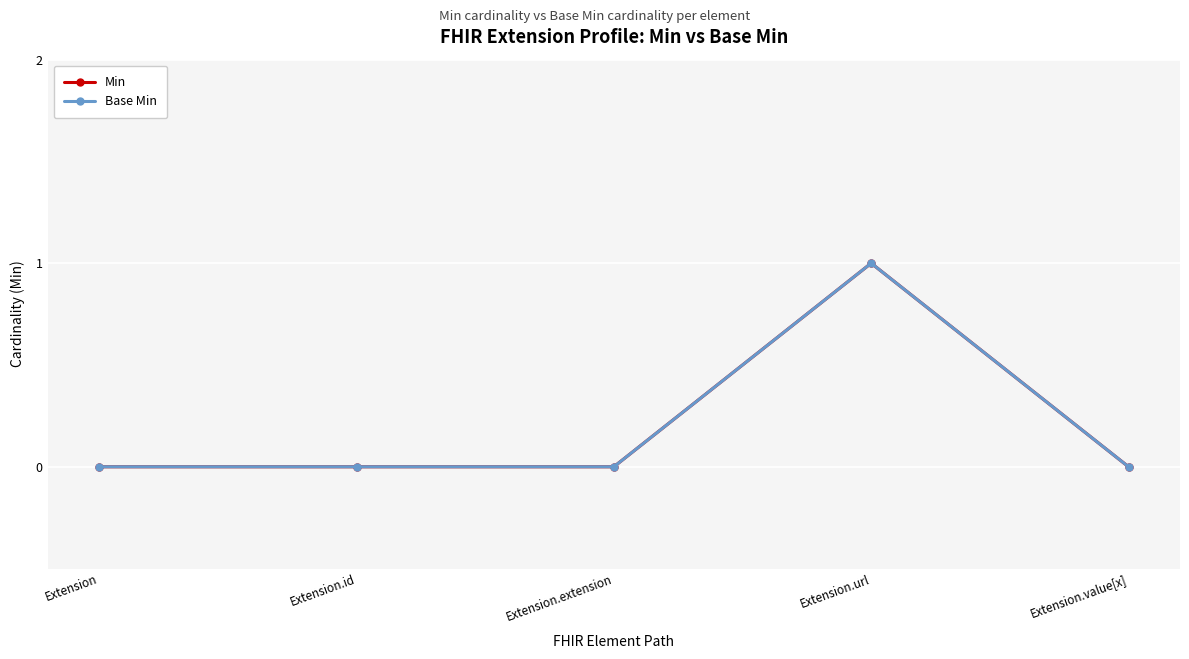

Does the chart have visible grid lines?

Yes